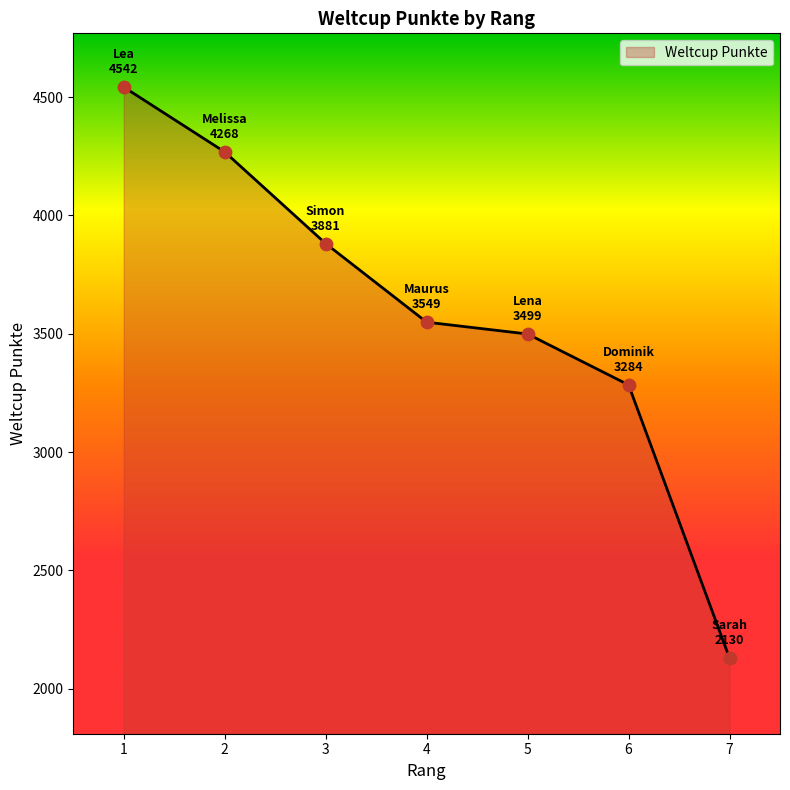

Approximately how many times larger is the value at 3 compared to 5?

1.1